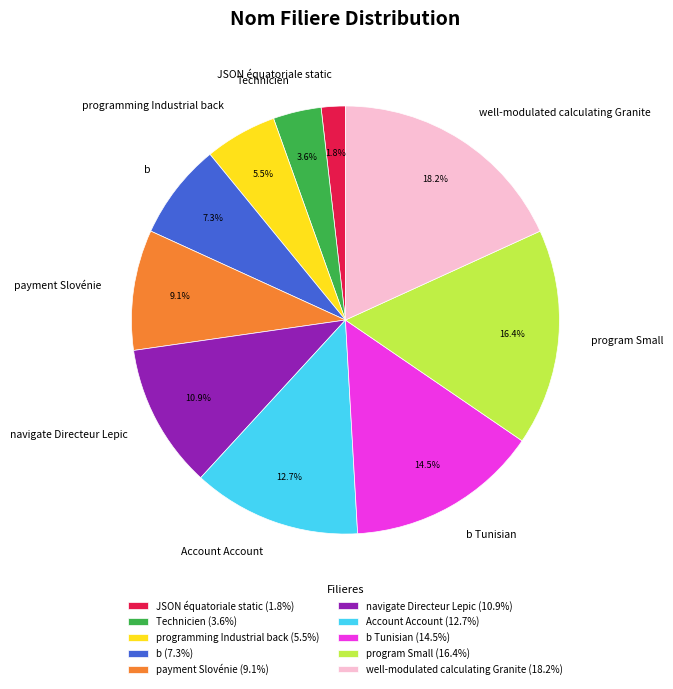

Is it true that Account Account is 13% of the pie?

True